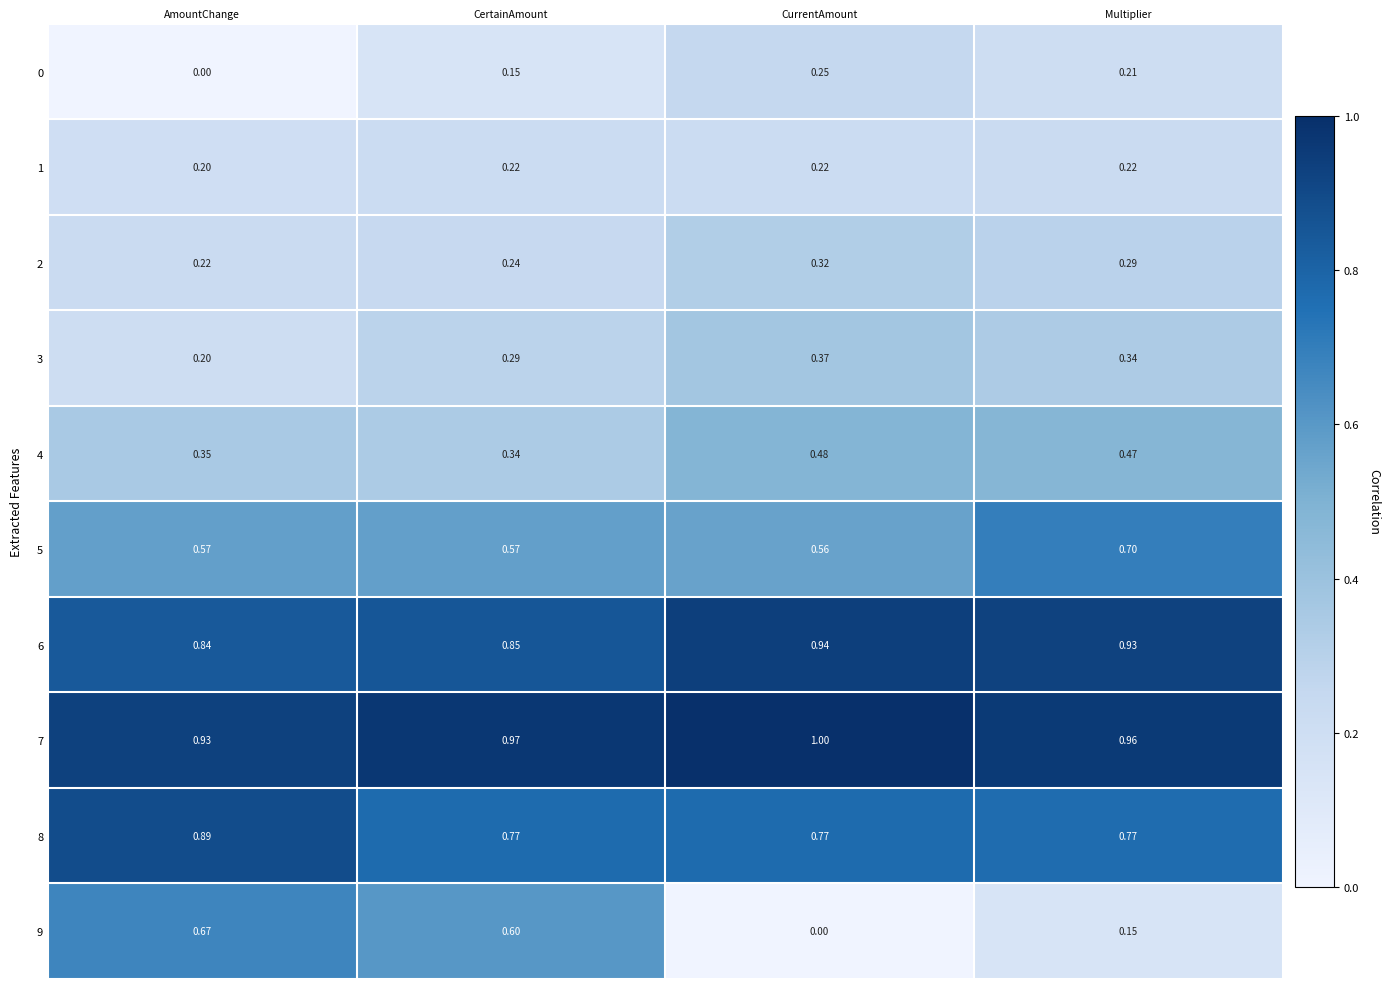

What is the maximum value shown in the chart?

1.0